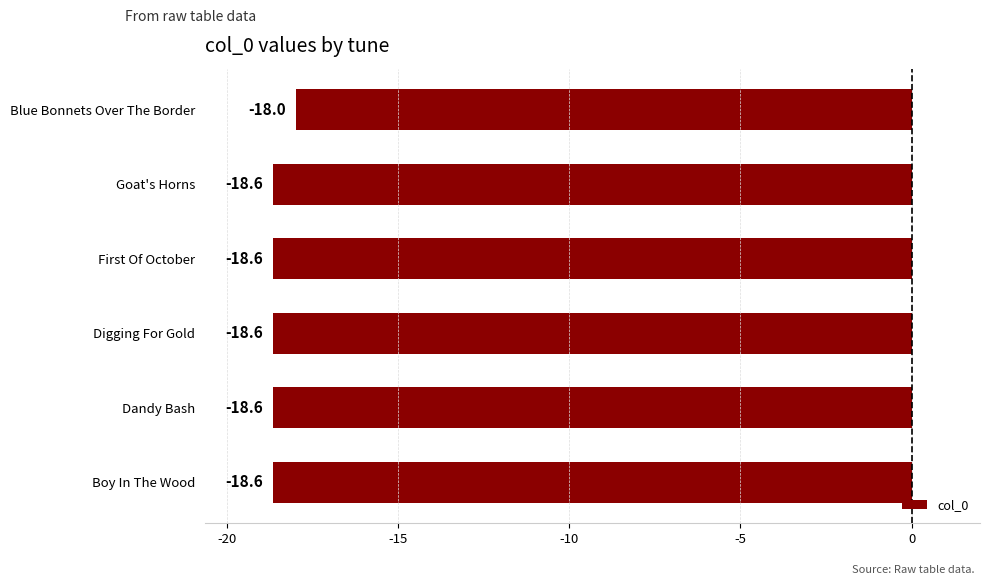

How many data points does each series have?

6